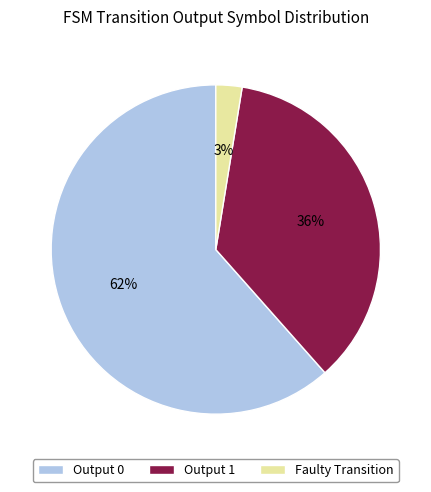

How many slices are in this pie chart?

3